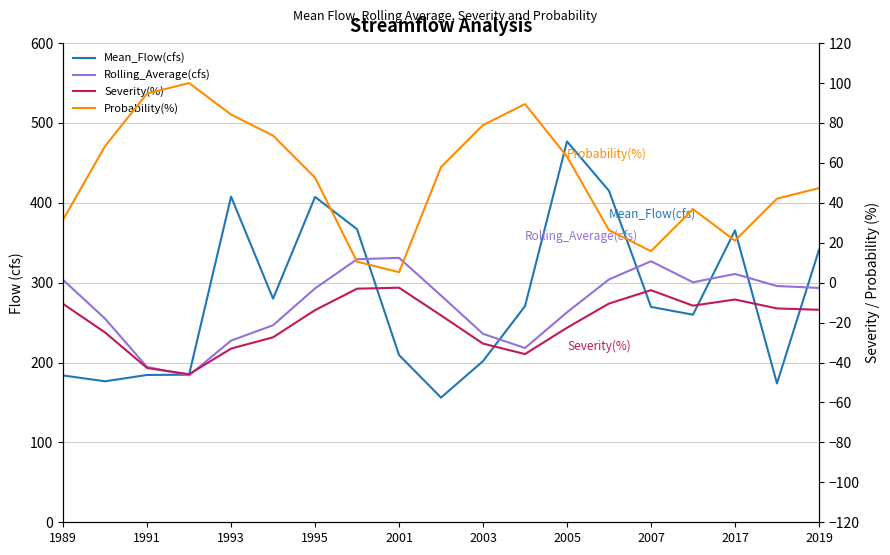

What is the difference between the highest and lowest values at 15?

312.0